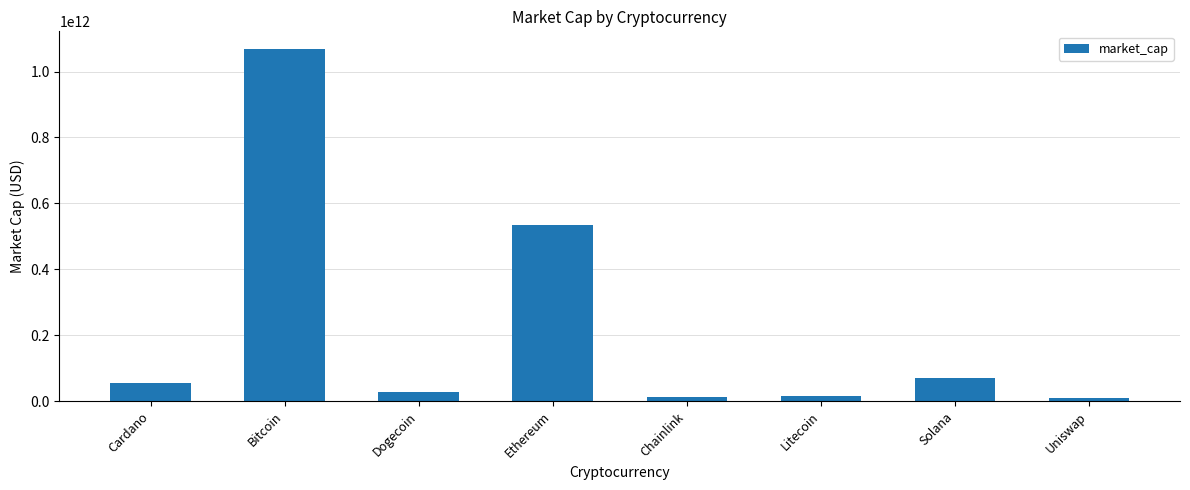

What is the difference between the values at Bitcoin and Chainlink?

1057038088039